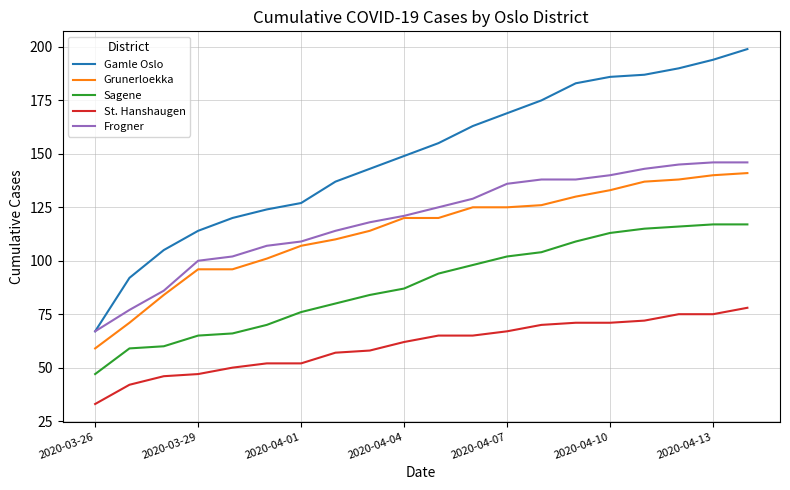

Which series has the largest range (max minus min)?

Gamle Oslo